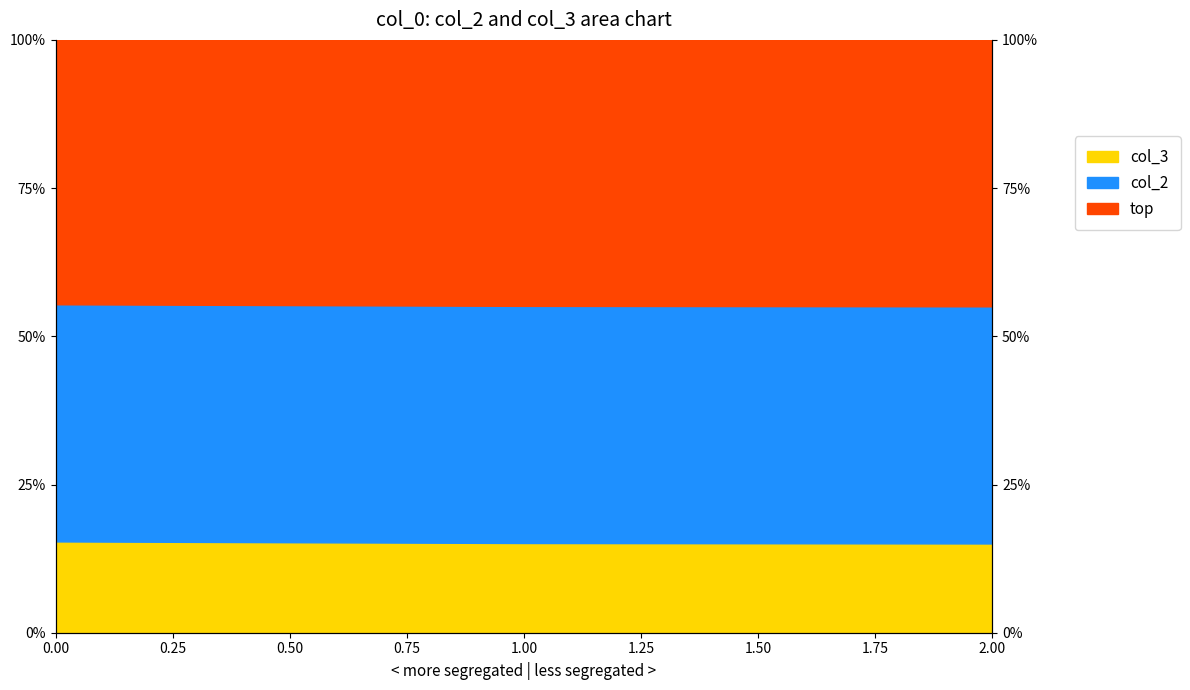

What is the change in value from 1 to 2?

-0.1